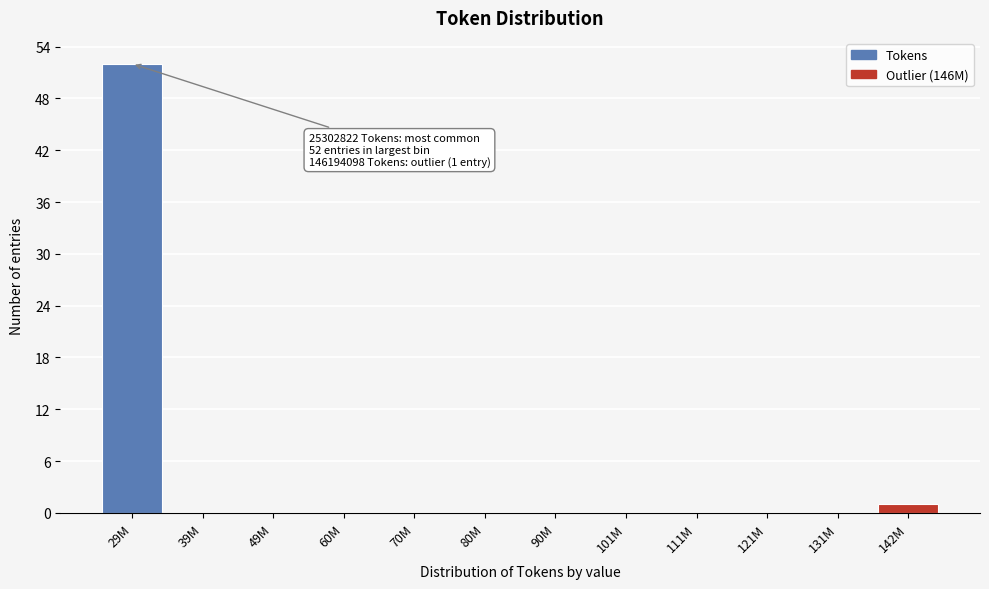

Reading left to right, what are all the values shown in this chart?

29M=52	39M=0	49M=0	60M=0	70M=0	80M=0	90M=0	101M=0	111M=0	121M=0	131M=0	142M=1